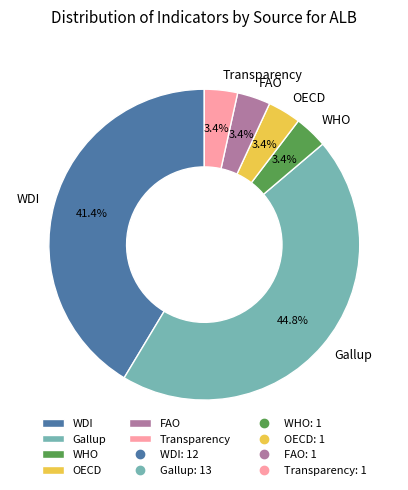

Count the number of slices in the pie.

6